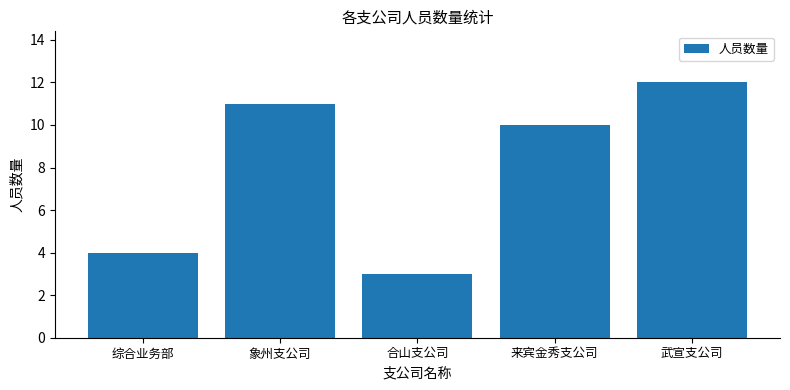

List the labels in order of value, largest first.

武宣支公司, 象州支公司, 来宾金秀支公司, 综合业务部, 合山支公司